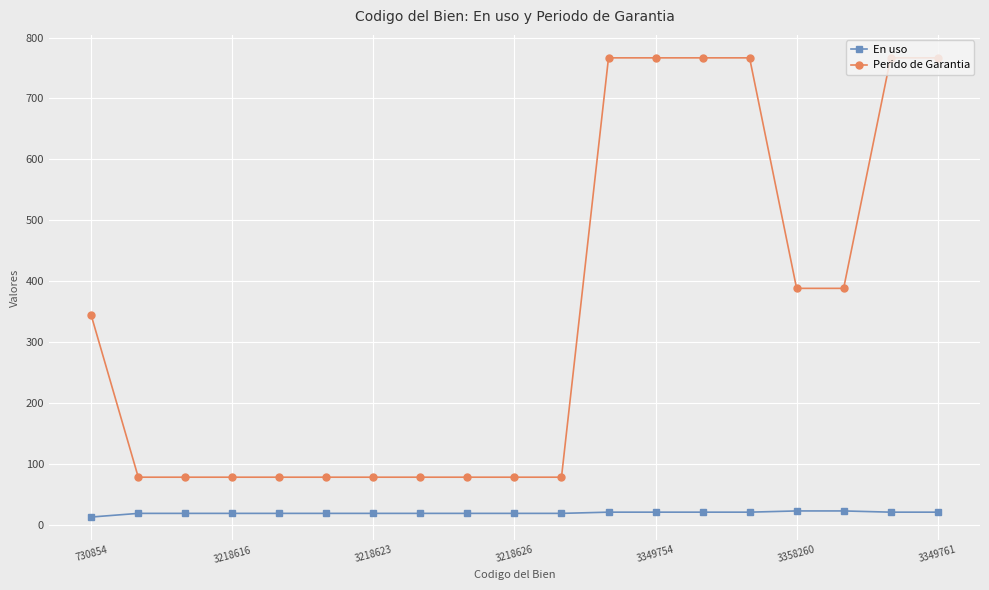

What is the average value of the En uso series?

19.7